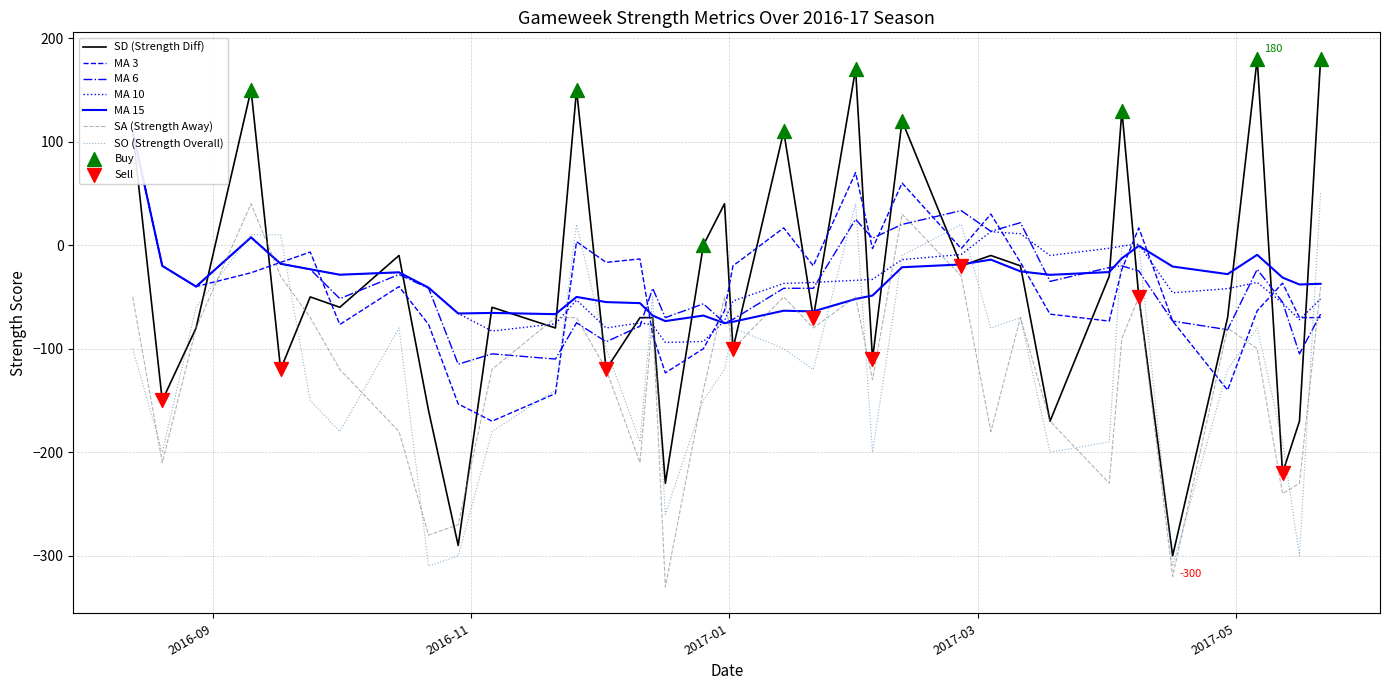

Which series reaches the minimum Y coordinate?

SA